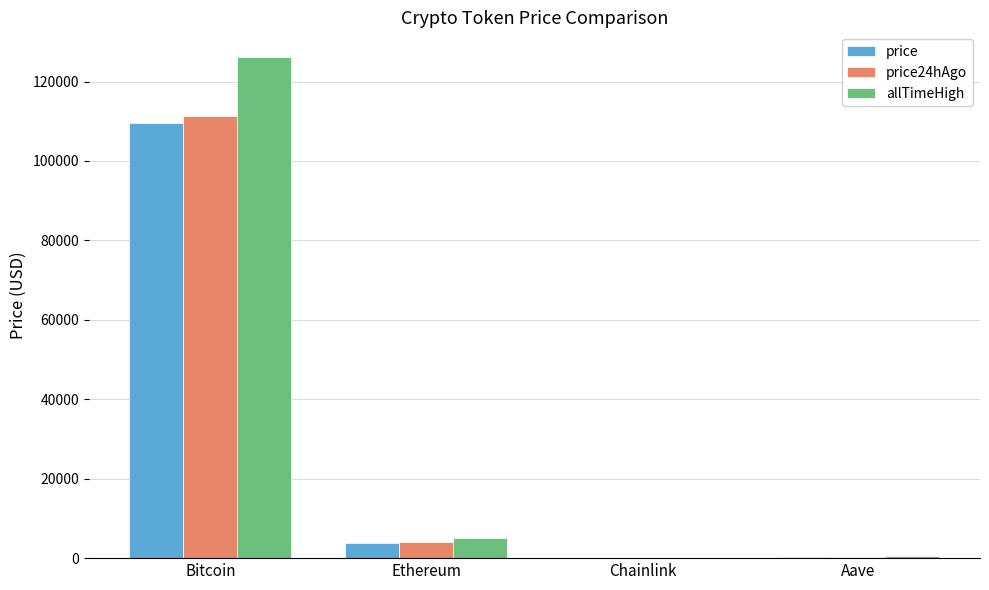

What is the sum of all price values?

113711.3